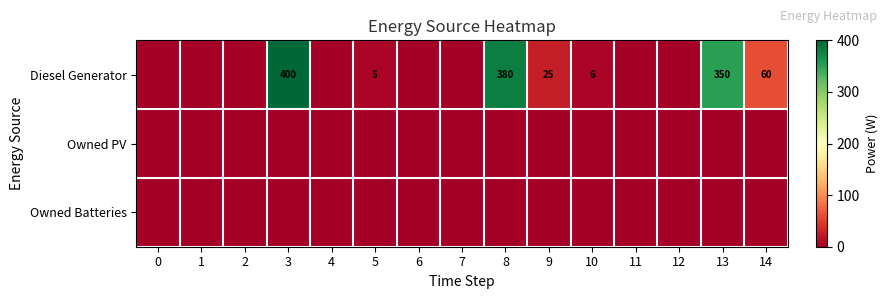

Count the number of categories in the chart.

15